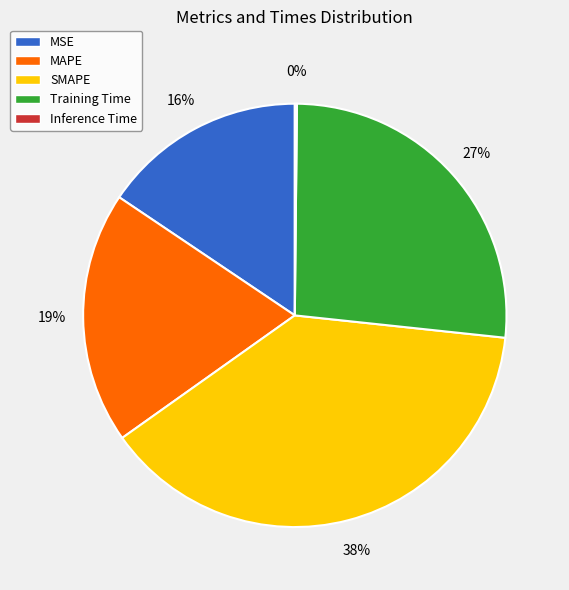

True or false: MSE accounts for 16% of the total.

True